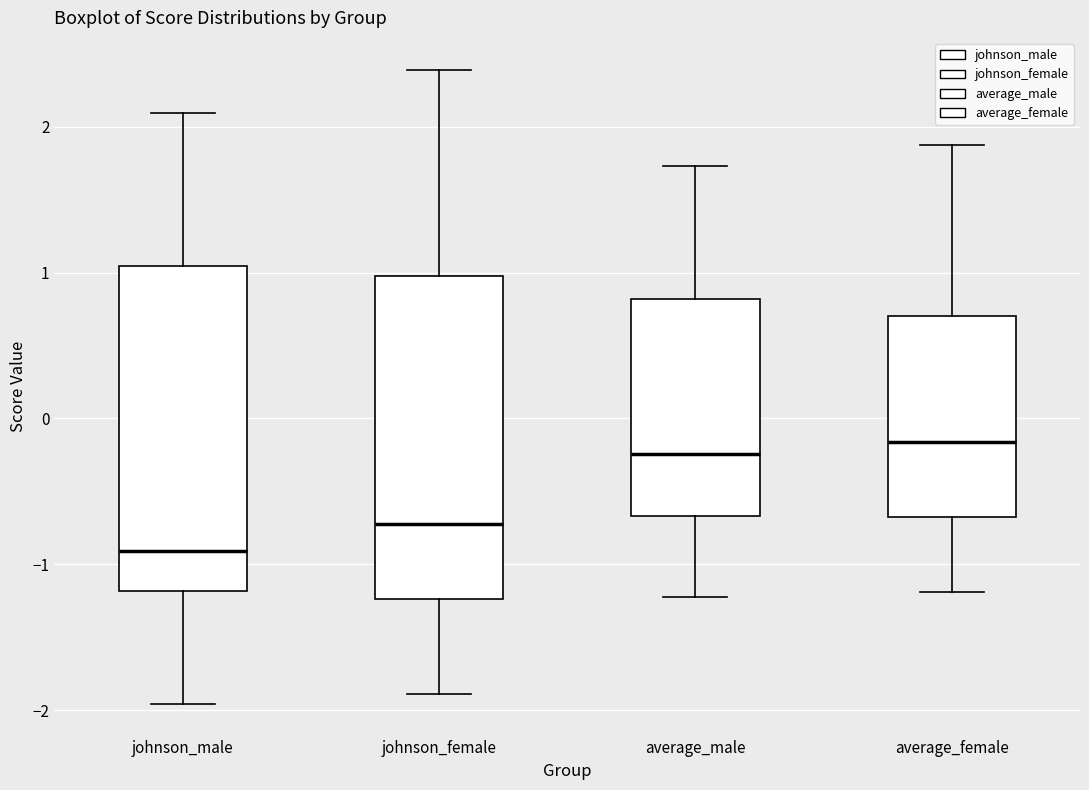

Reading left to right, read every box against the y-axis: the position of its median line, the range the box covers, and the ends of its whiskers. The values are not printed on the chart, so give them approximately, as read against the axis.

johnson_male: median -0.9, box -1.2 to 1.0, whiskers -2.0 to 2.1
johnson_female: median -0.7, box -1.2 to 1.0, whiskers -1.9 to 2.4
average_male: median -0.2, box -0.7 to 0.8, whiskers -1.2 to 1.7
average_female: median -0.2, box -0.7 to 0.7, whiskers -1.2 to 1.9